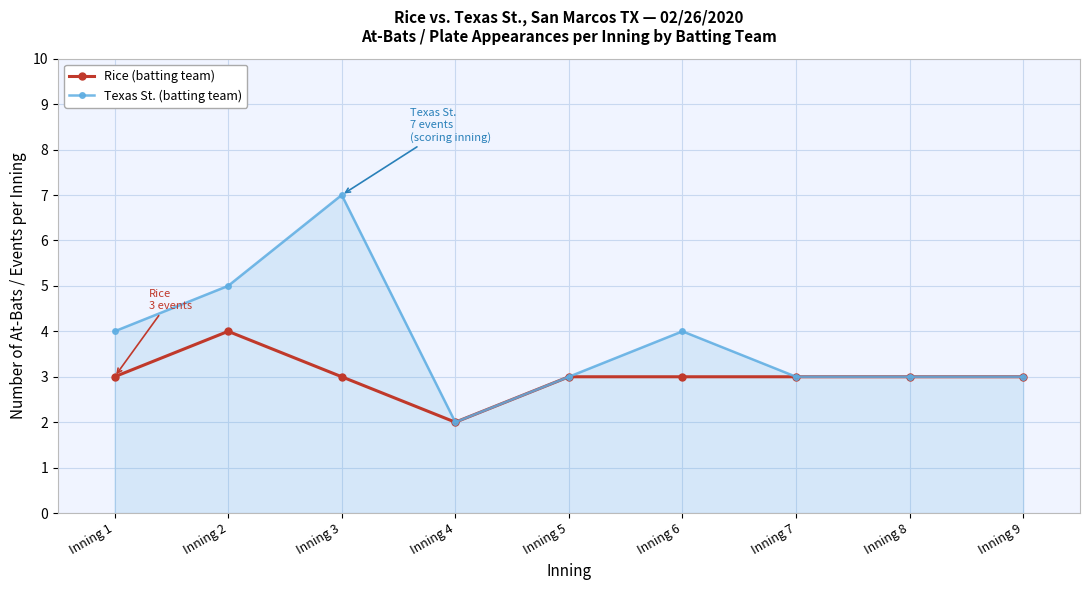

List the series in order of their overall mean, lowest first.

Rice (batting team), Texas St. (batting team)